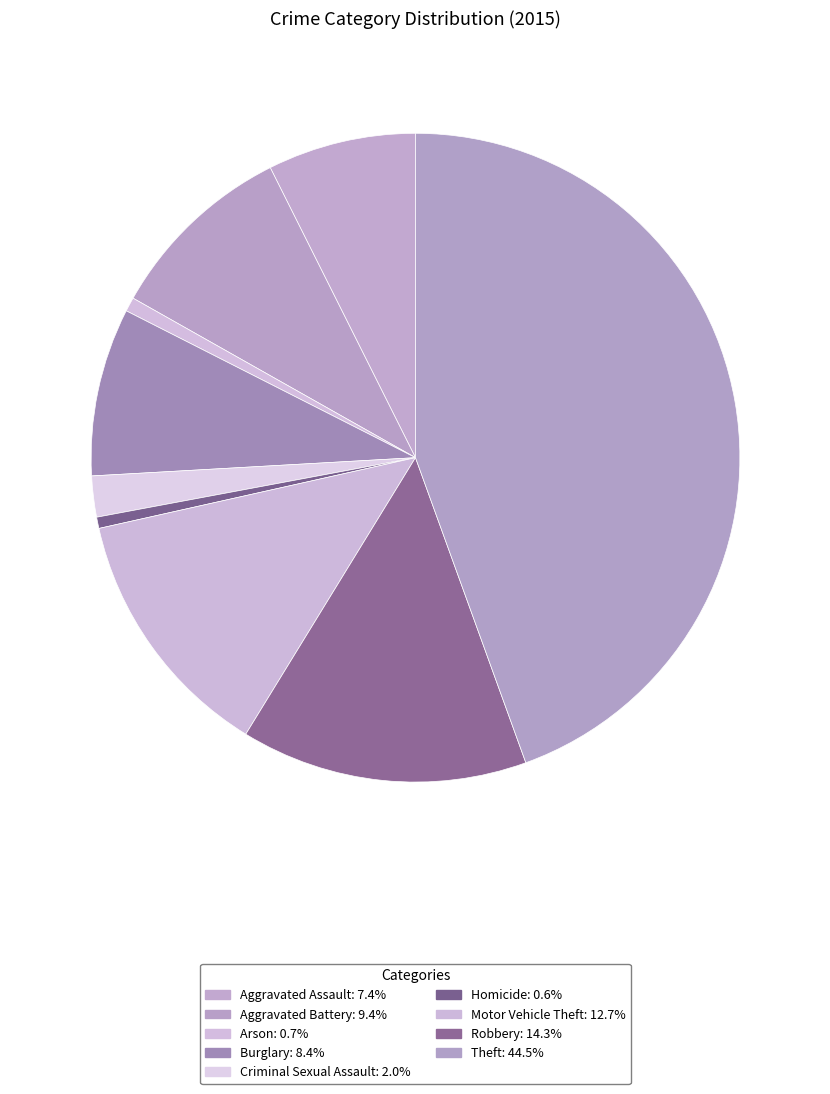

What is the total percentage of Motor Vehicle Theft and Criminal Sexual Assault?

14.8%